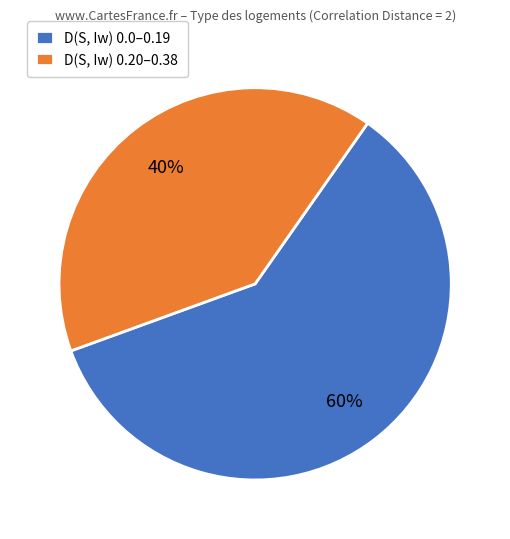

Does D(S, Iw) 0.20–0.38 represent more than half of the total?

No